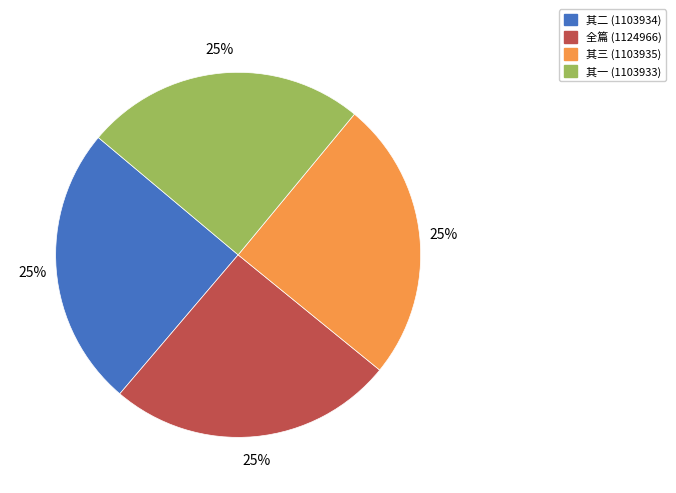

Count the number of slices in the pie.

4